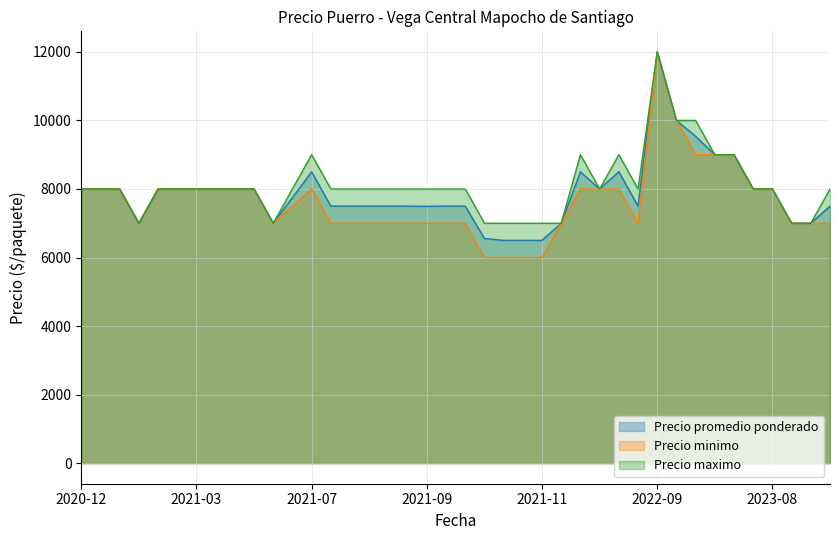

True or false: Precio maximo and Precio minimo intersect in this chart.

False